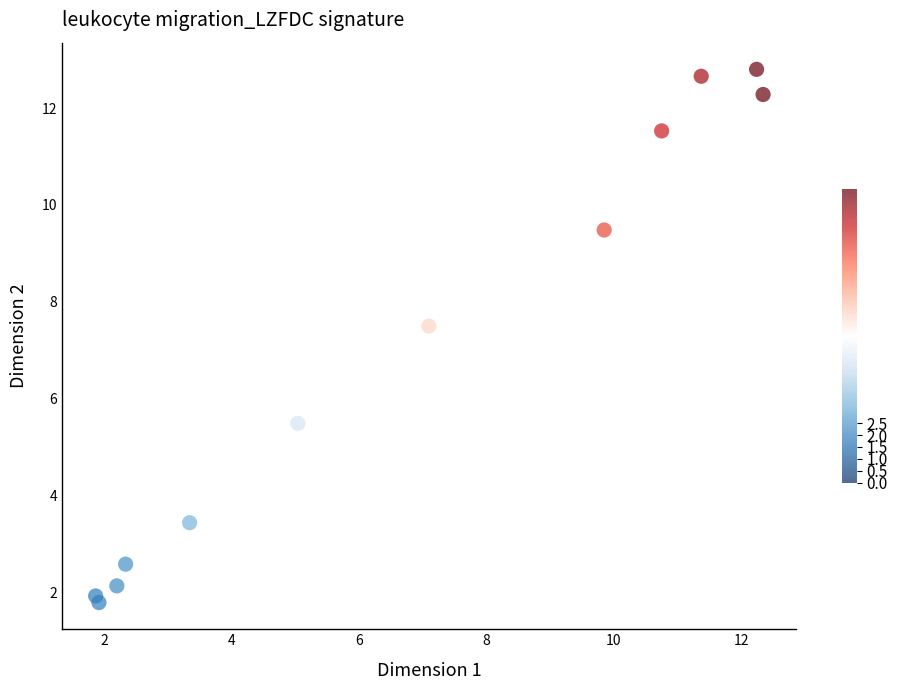

What Y value in the scatter plot is closest to 7?

7.5